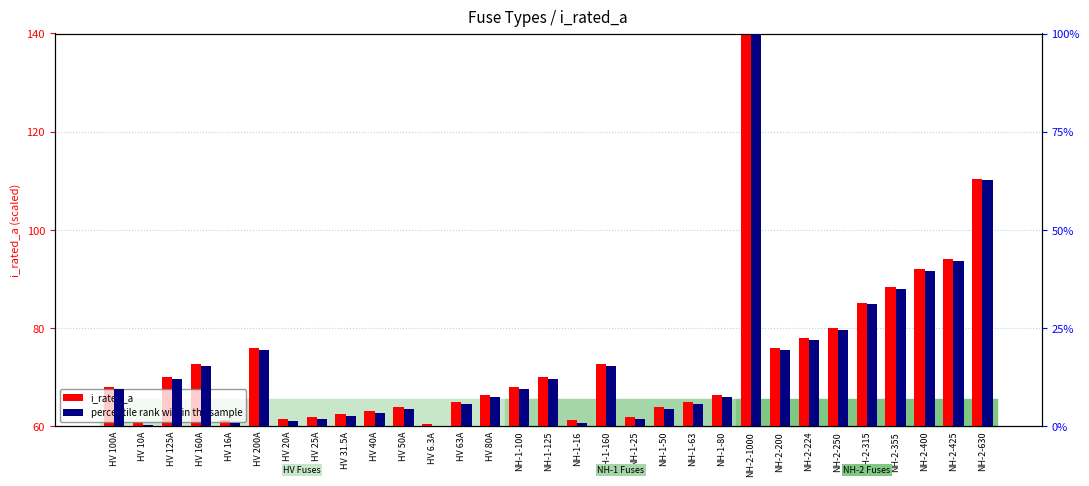

Between NH-1-63 and NH-2-250, which is larger?

NH-2-250